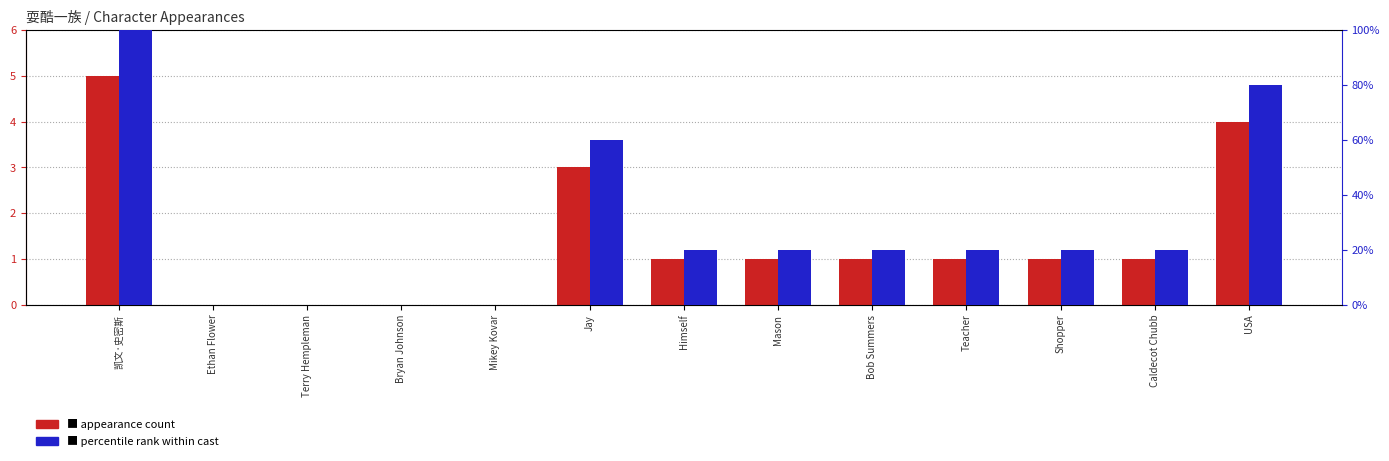

What is the difference between the maximum and minimum values in the percentile rank within cast series?

100